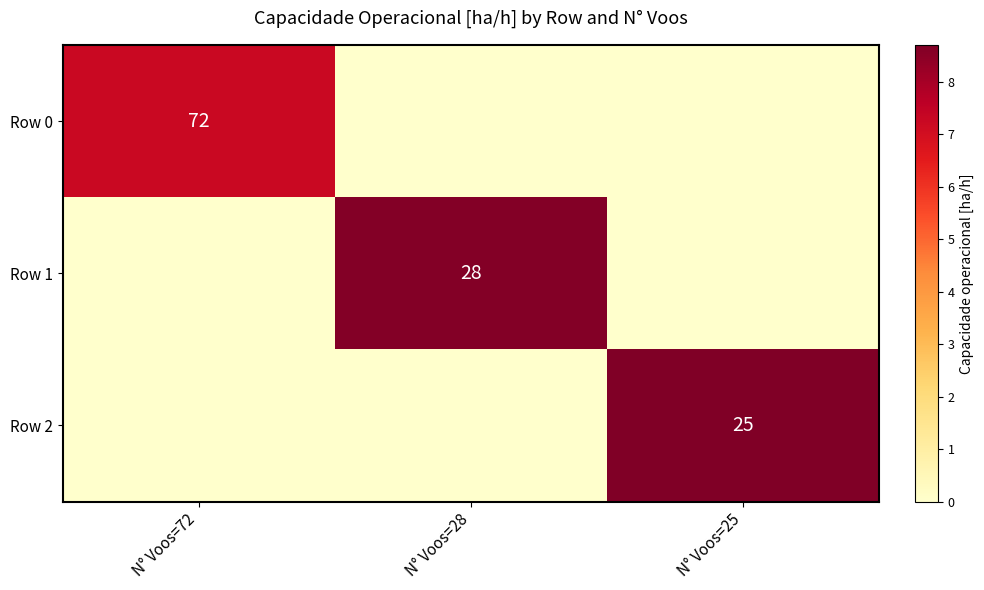

What is the highest value of the Row 2 series?

8.7